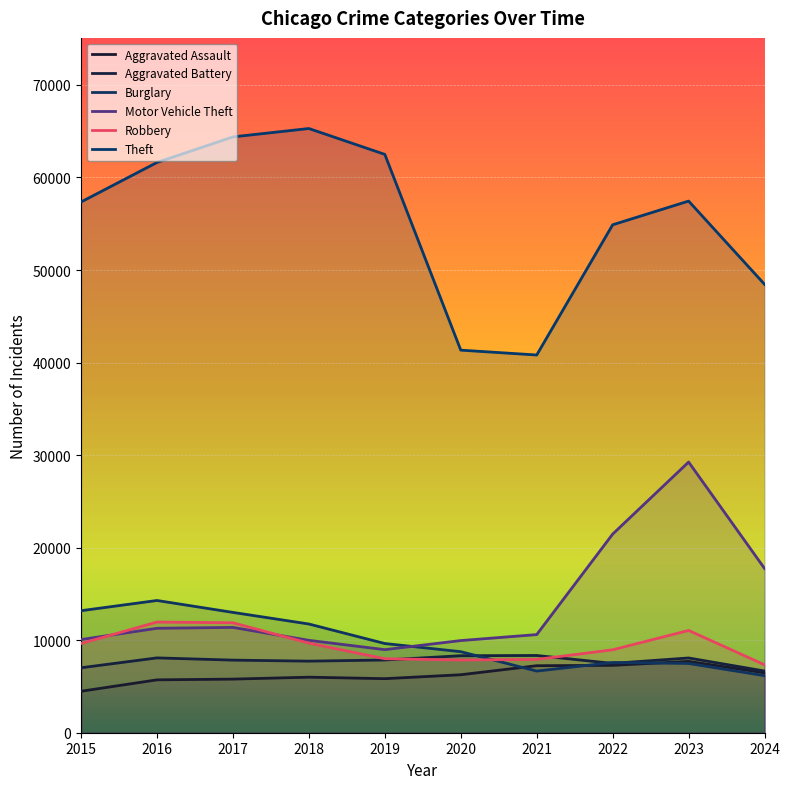

True or false: Robbery and Aggravated Assault cross at least once.

False